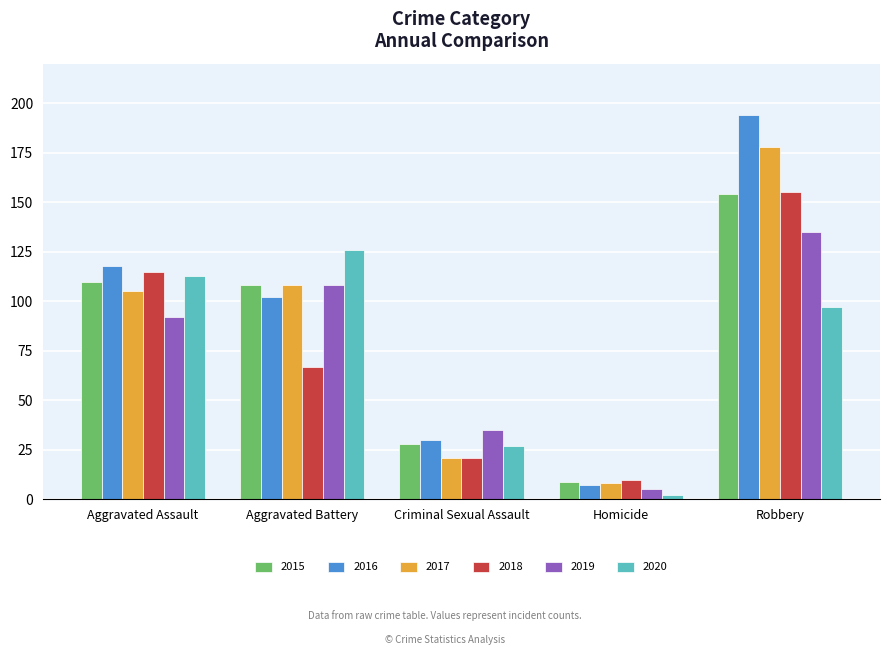

What are all the series names shown in the legend?

2015, 2016, 2017, 2018, 2019, 2020